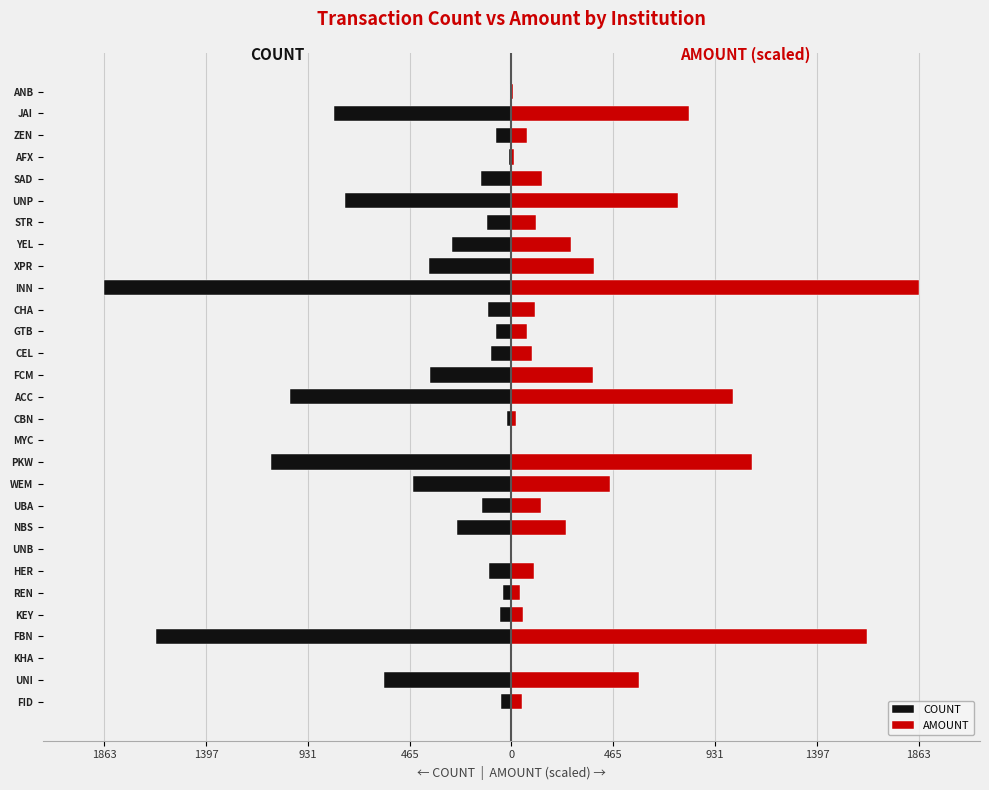

What is the greatest value displayed?

1863